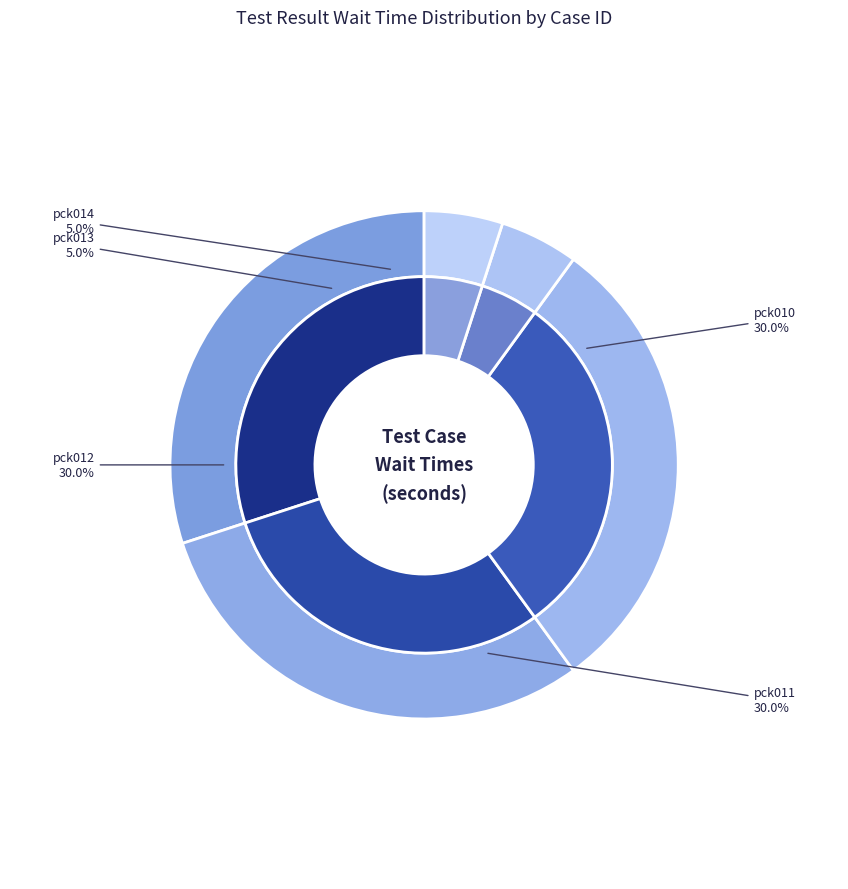

Which slice is the largest?

pck010